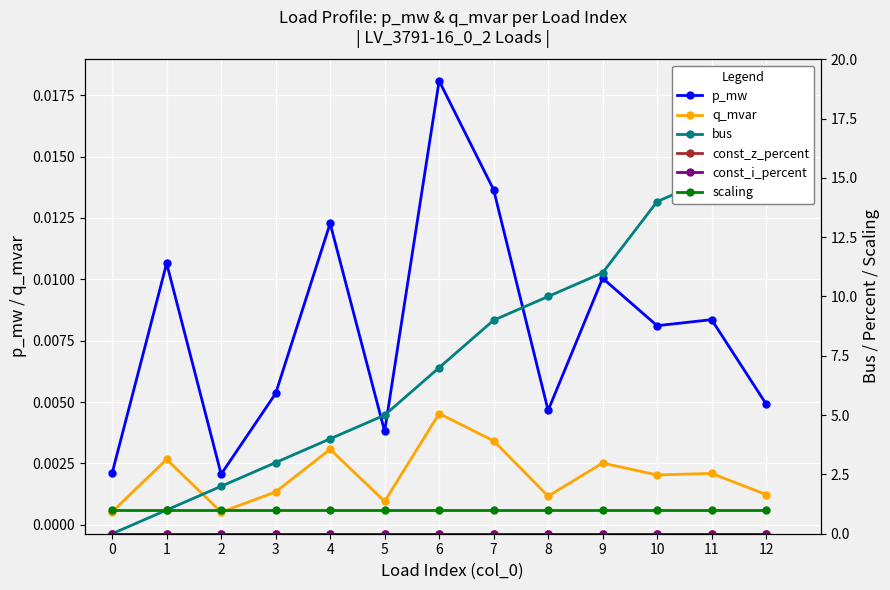

At which label is q_mvar closest to 0?

2